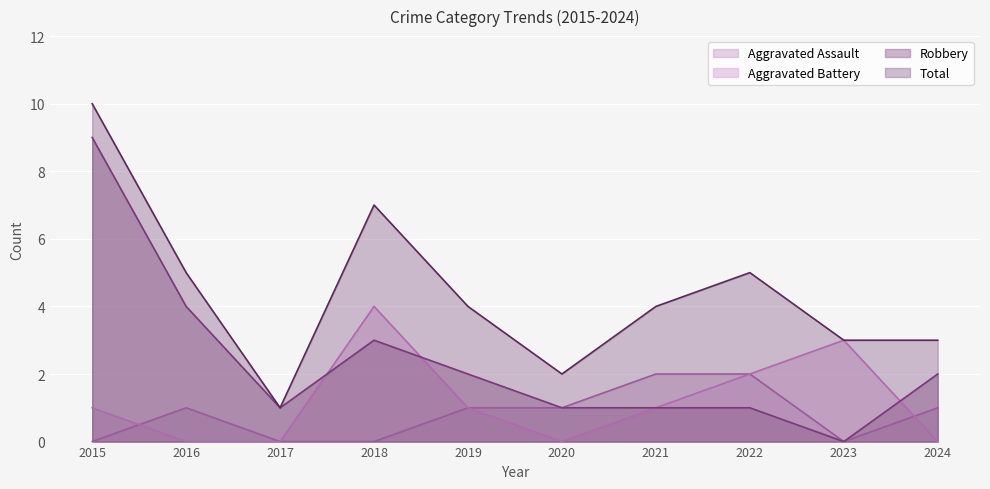

What is the difference between the second highest and minimum values in the Aggravated Assault series?

2